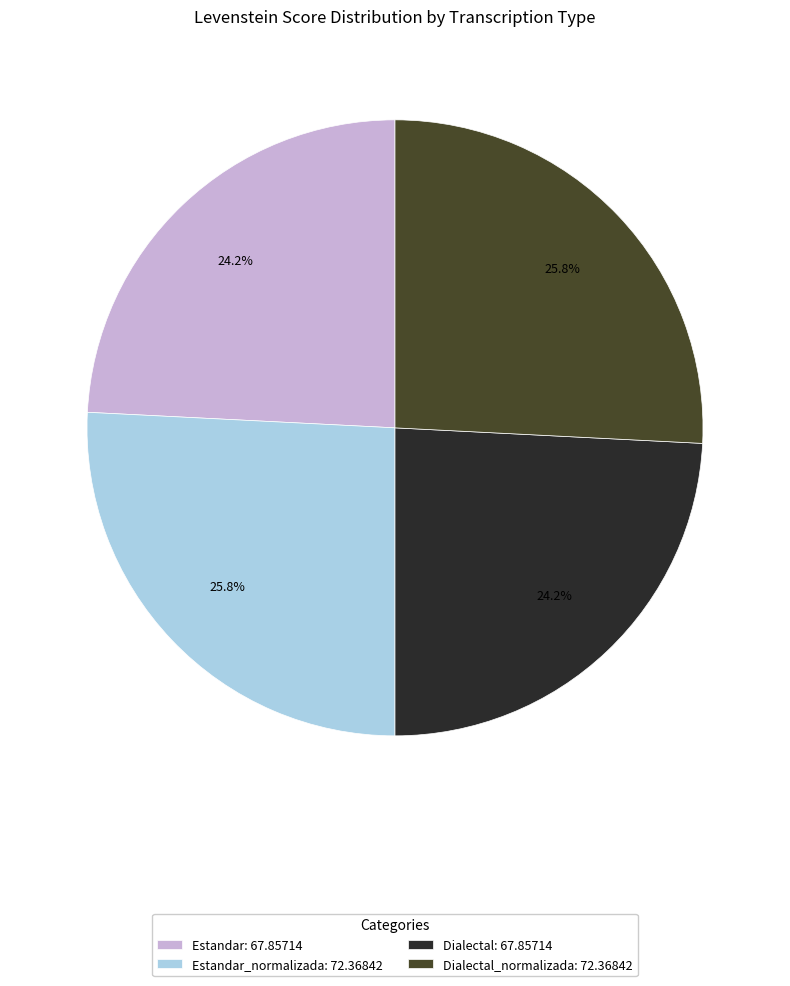

What is the ratio of the value at Dialectal: 67.85714 to the value at Estandar: 67.85714?

1.0